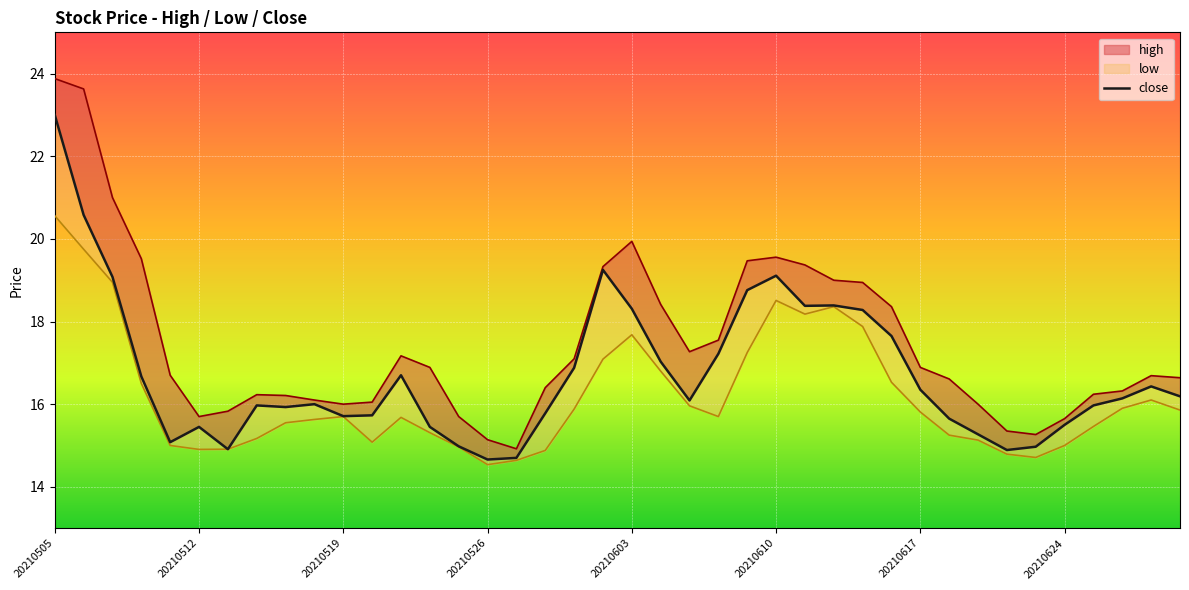

Where does the high series first go above 16?

20210505